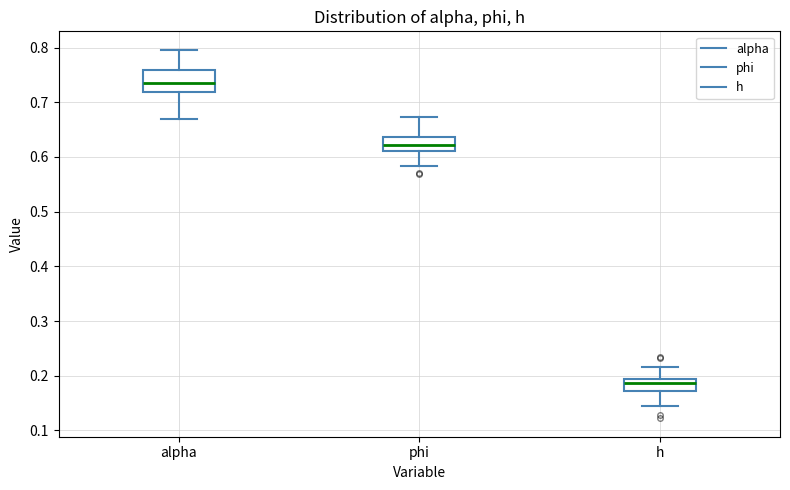

Which box is the tallest, from its lower edge to its upper edge?

alpha